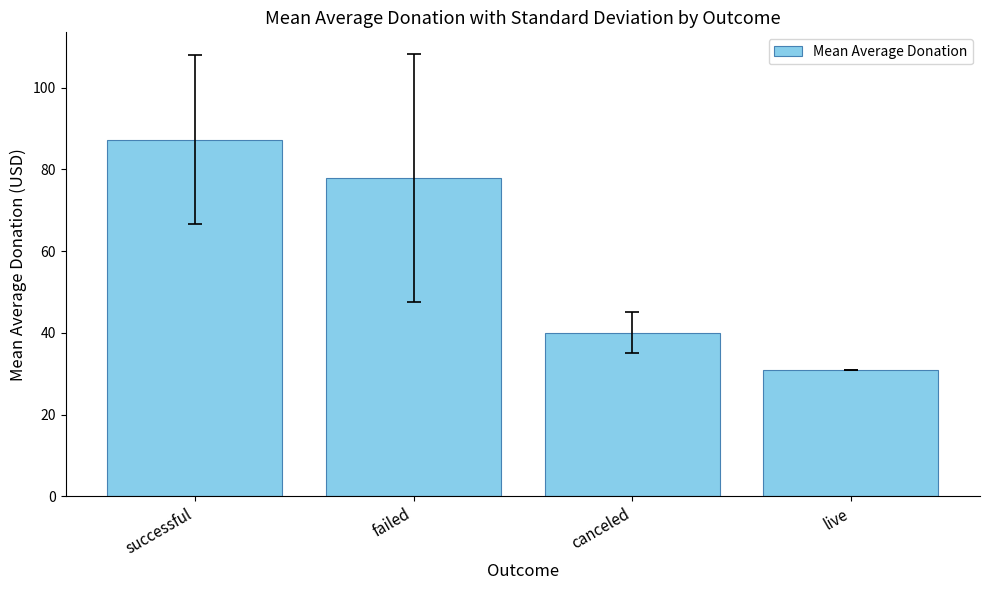

What is the average value?

59.0